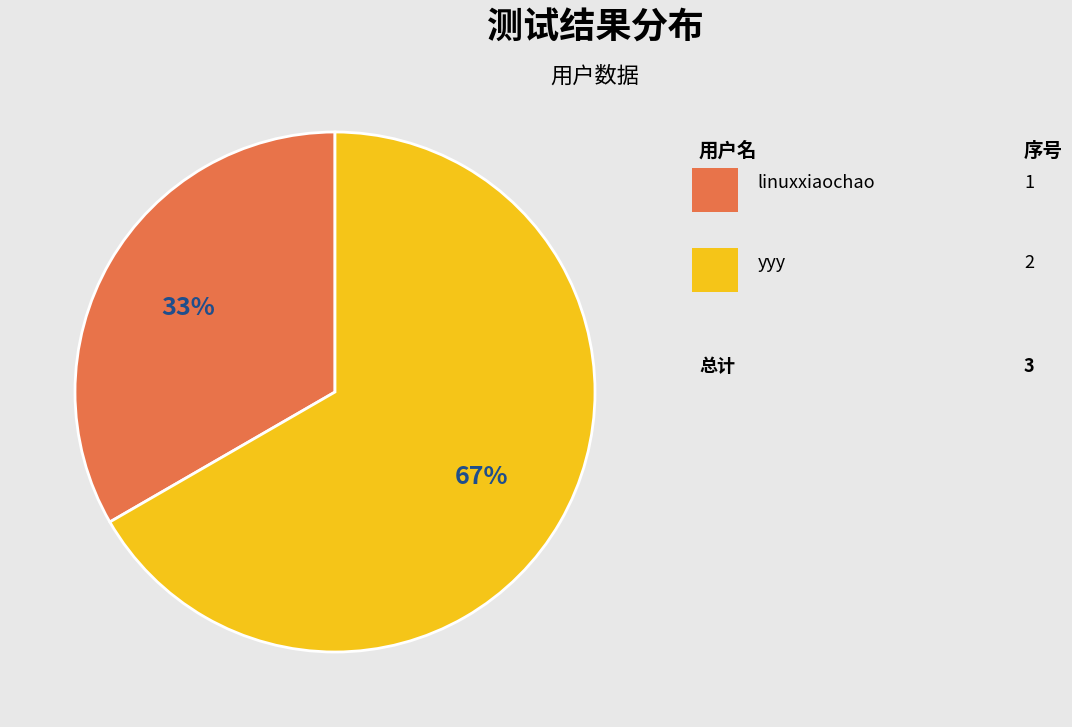

Does any single category account for the majority?

Yes